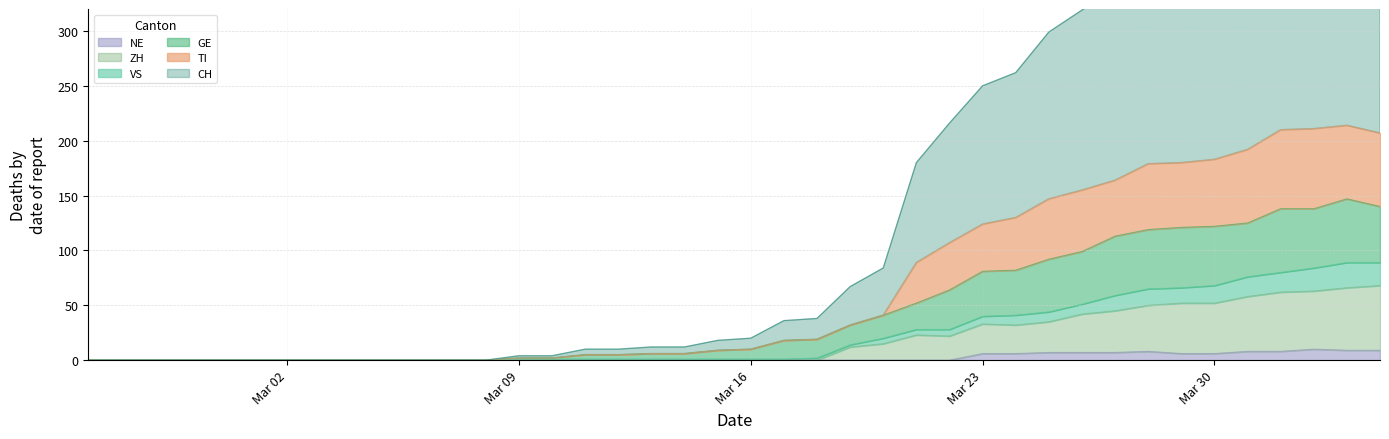

What is the maximum value for NE?

10